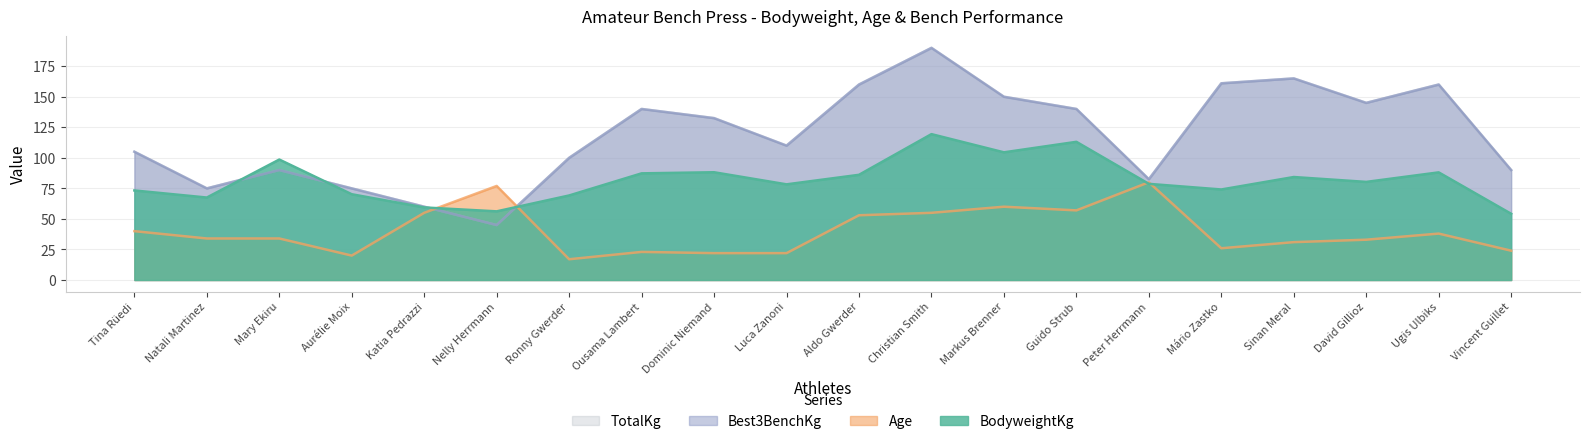

True or false: BodyweightKg has a value of 109.5 at Ronny Gwerder.

False